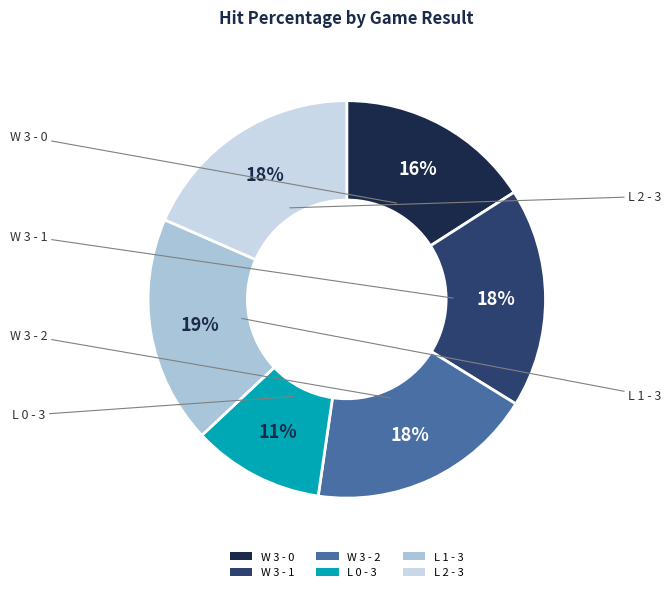

Combined, do L 0 - 3 and L 1 - 3 account for over 50%?

No